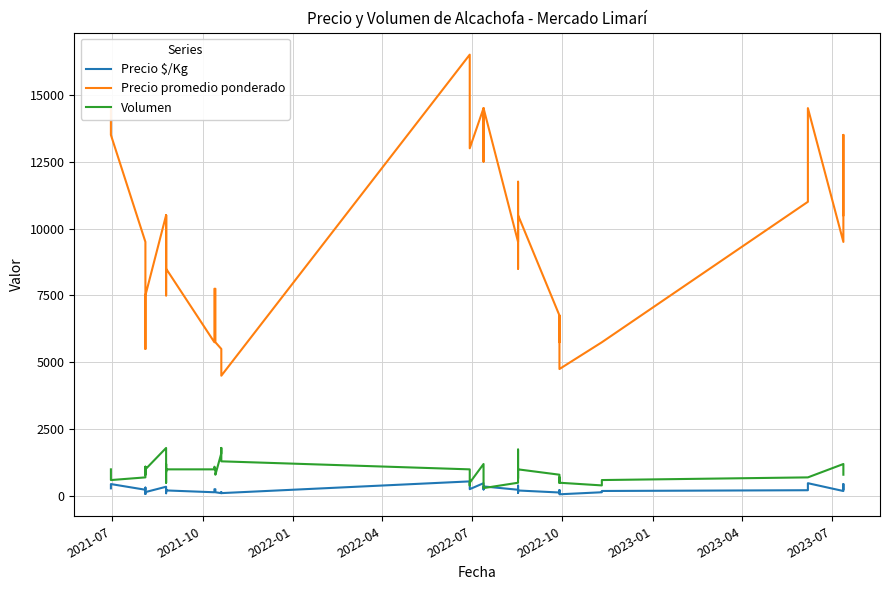

How many data points in Volumen are less than 800?

17